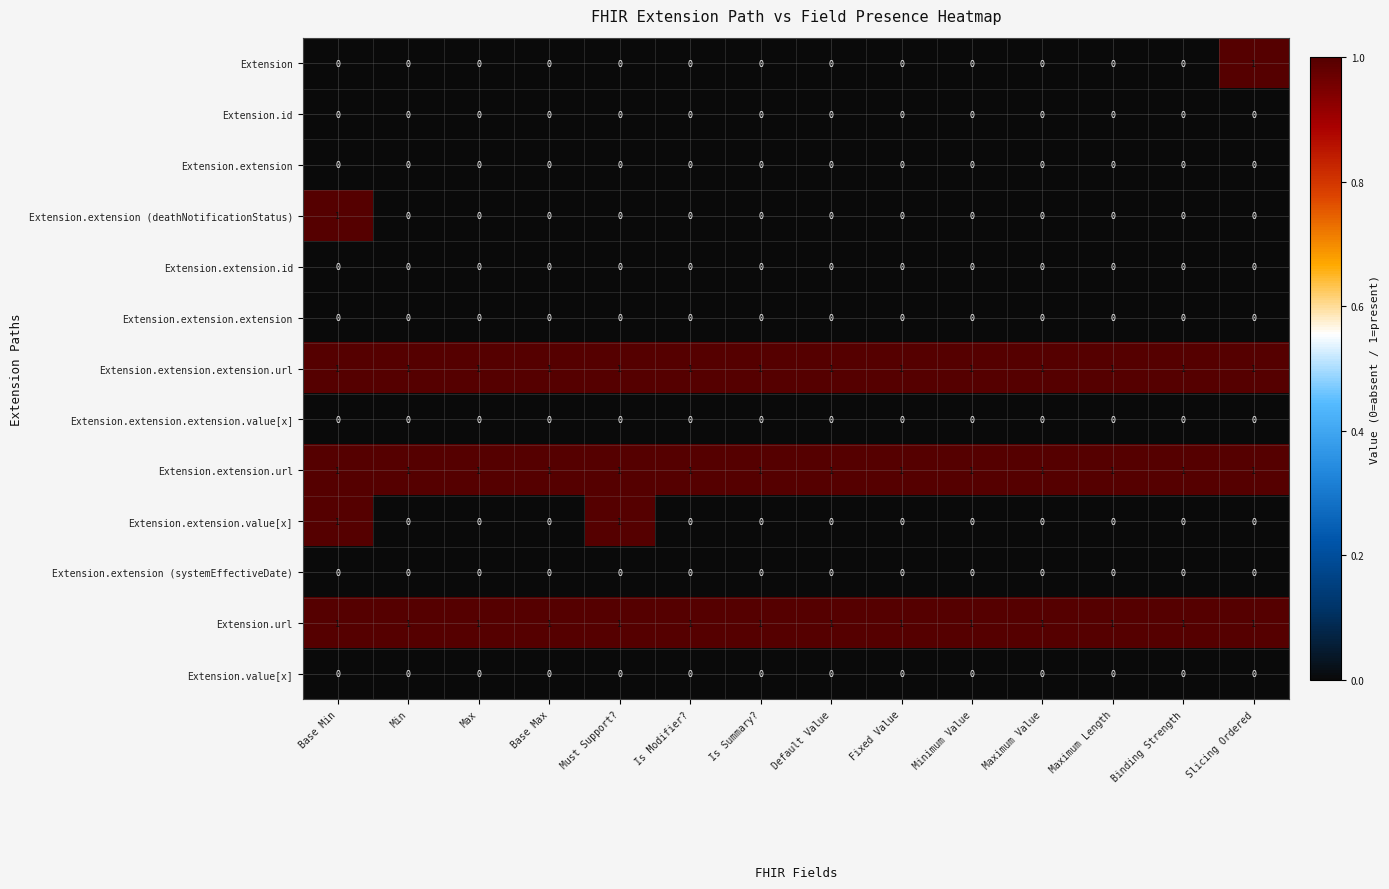

What is the sum of all Extension.extension.url values?

14